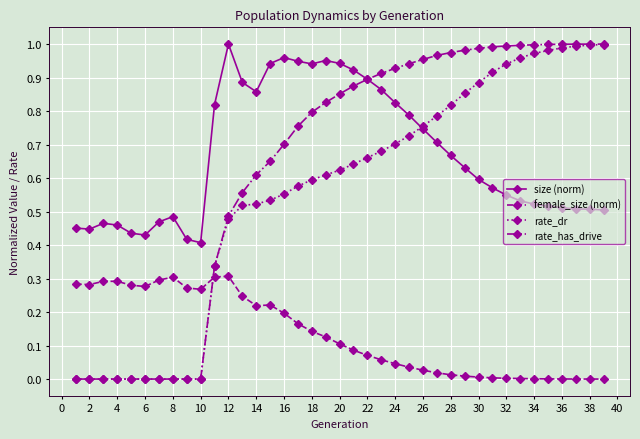

Which series has the largest range (max minus min)?

rate_has_drive